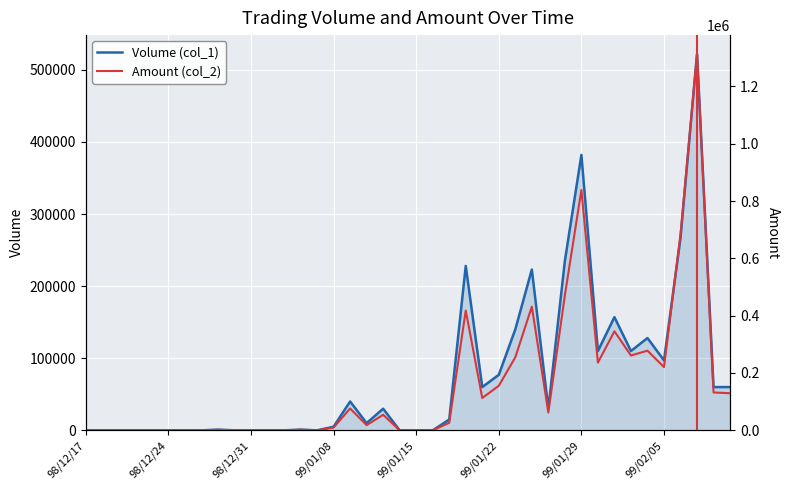

Which has a higher value, 8 or 38?

38